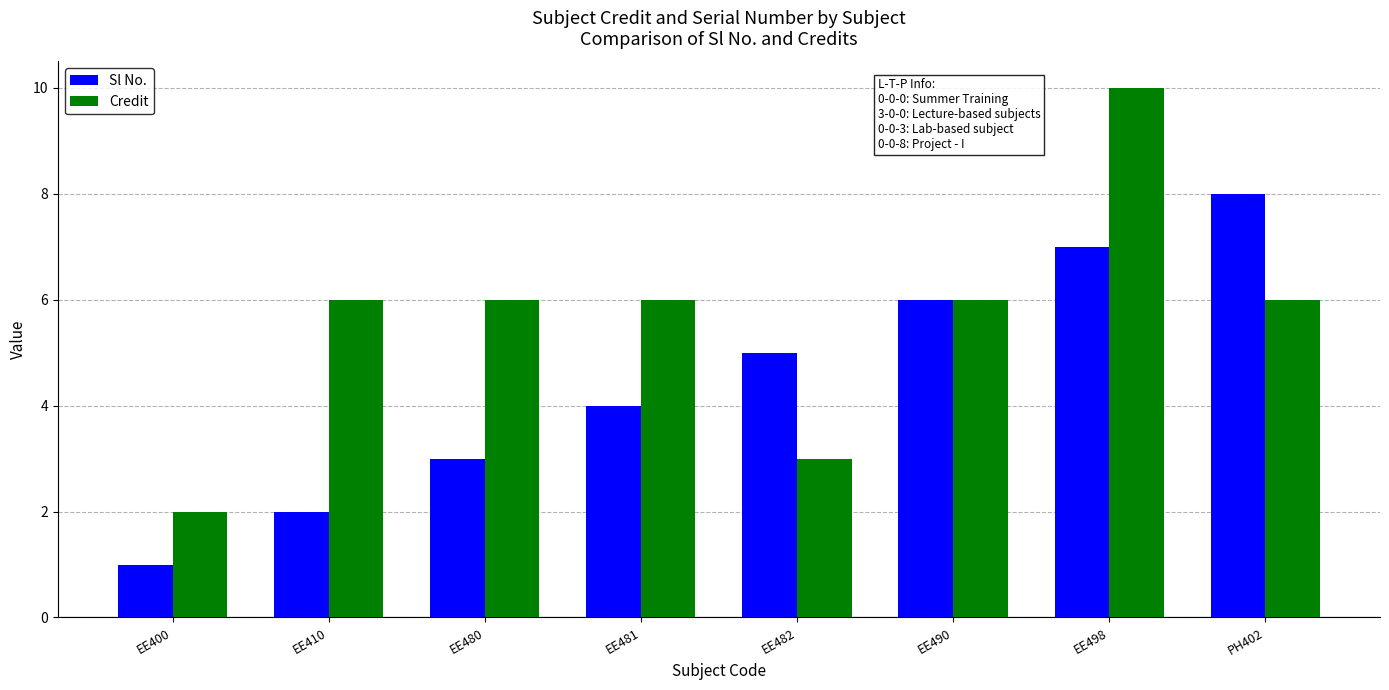

At which label is Sl No. closest to 4?

EE481